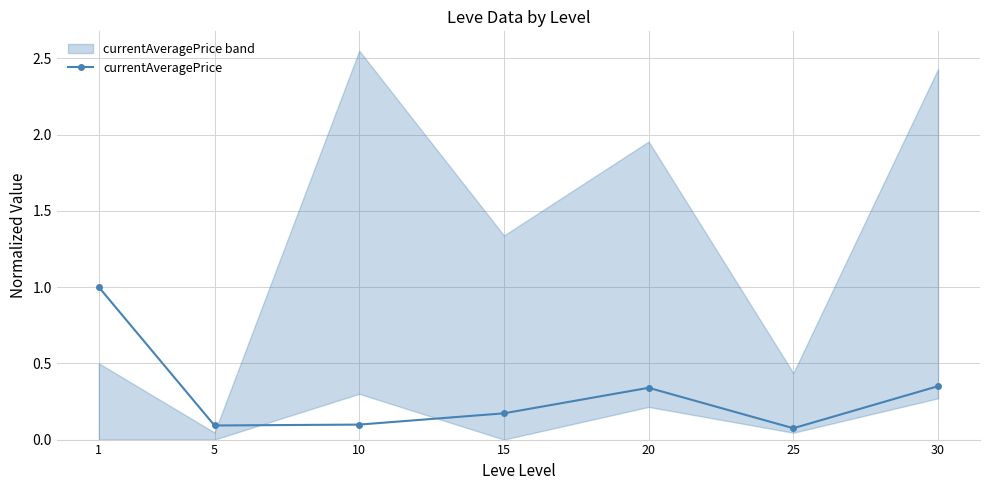

List the labels in order of value, smallest first.

25, 5, 10, 15, 20, 30, 1